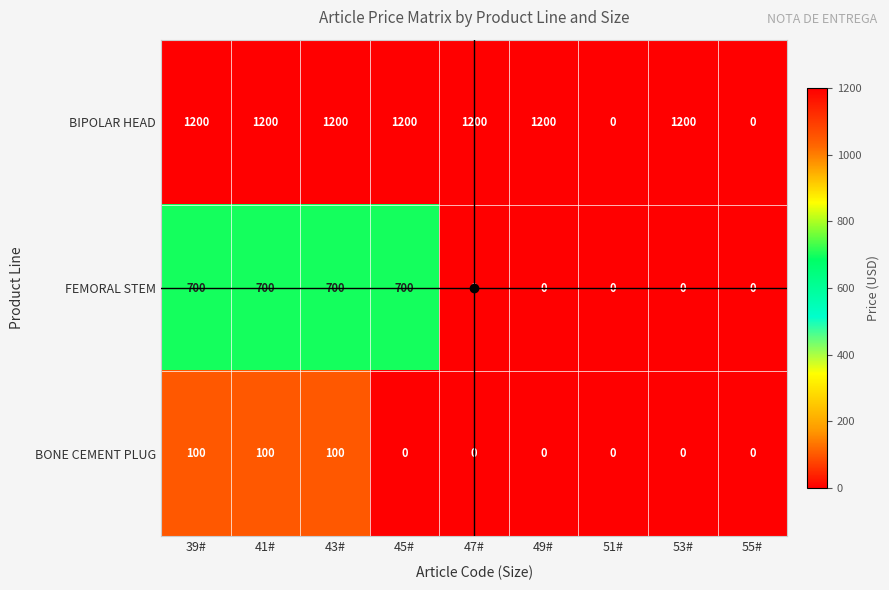

Rank the series by their average value, from lowest to highest.

BONE CEMENT PLUG, FEMORAL STEM, BIPOLAR HEAD